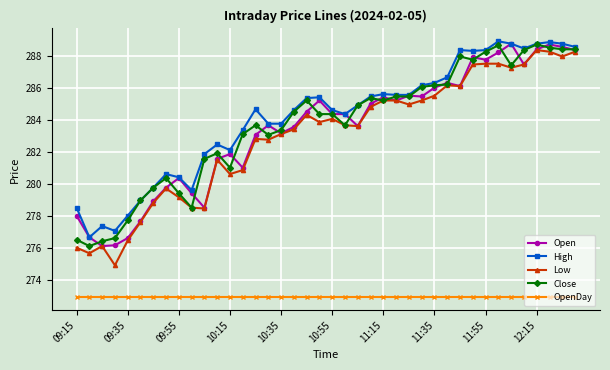

True or false: Low has more than 2 points higher than both neighbors.

True